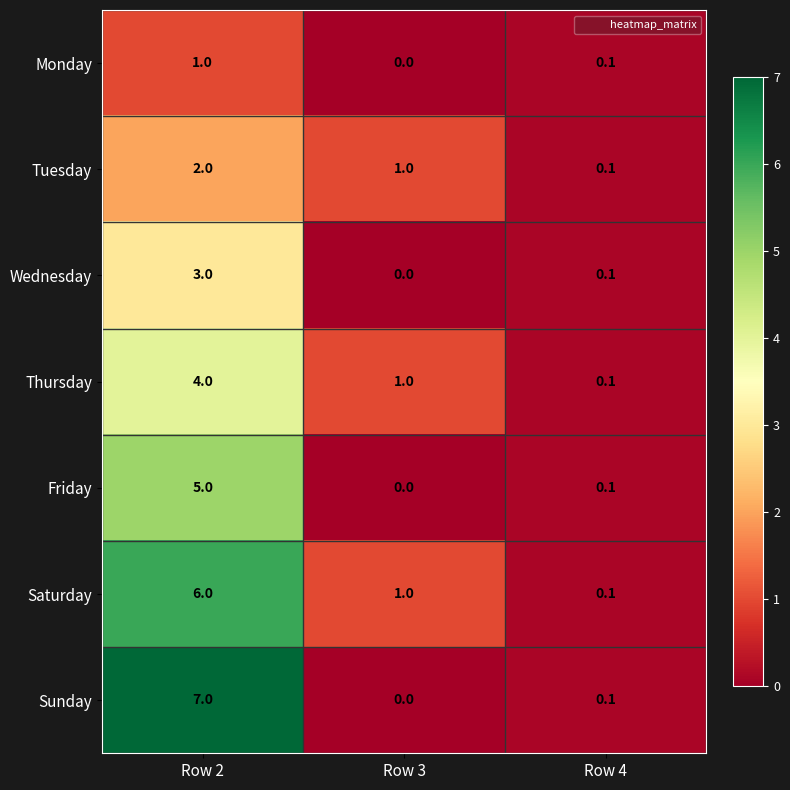

At how many categories does at least one series exceed 0?

3